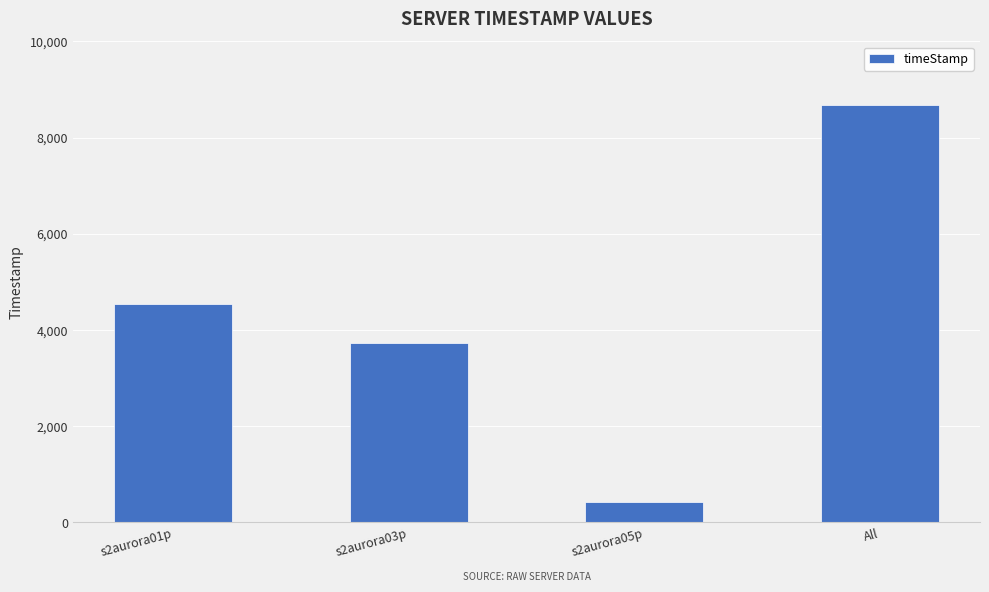

Rank the categories by value from lowest to highest.

s2aurora05p, s2aurora03p, s2aurora01p, All